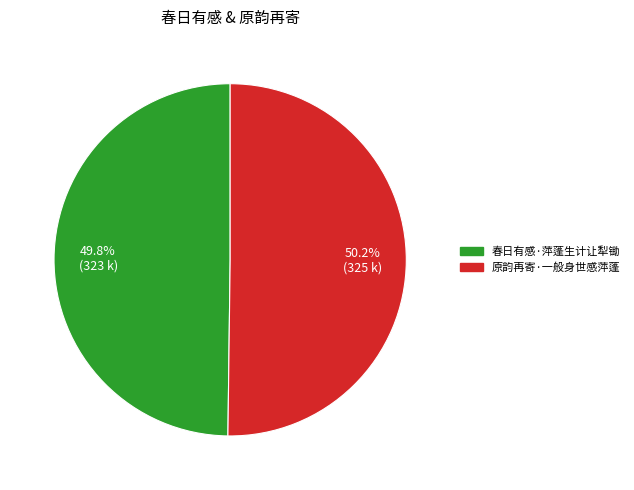

Is the sum of 春日有感·萍蓬生计让犁锄 and 原韵再寄·一般身世感萍蓬 greater than half?

Yes